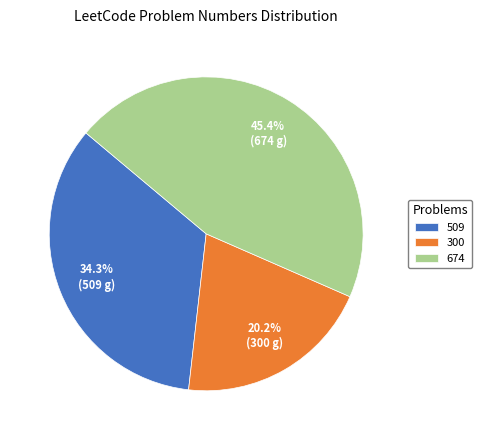

What is the total percentage of 300 and 674?

65.7%